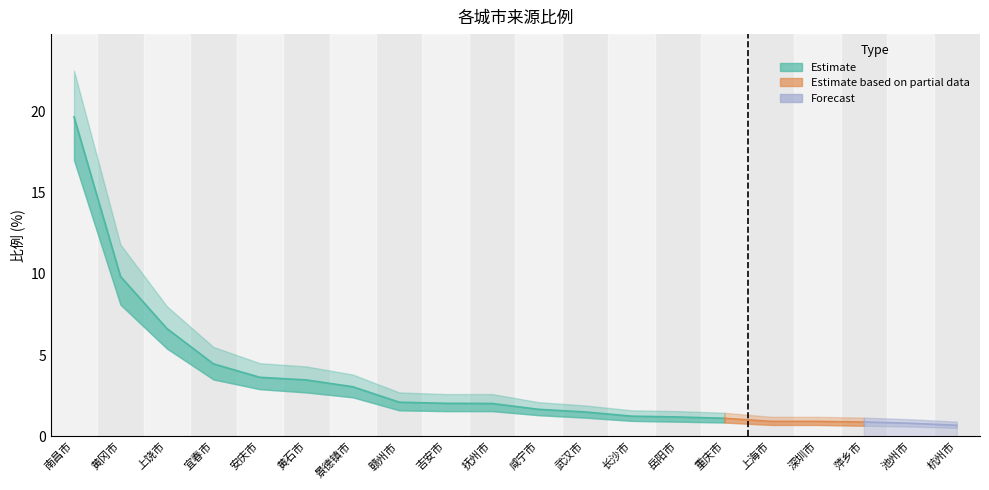

What is the maximum value shown in the chart?

22.5